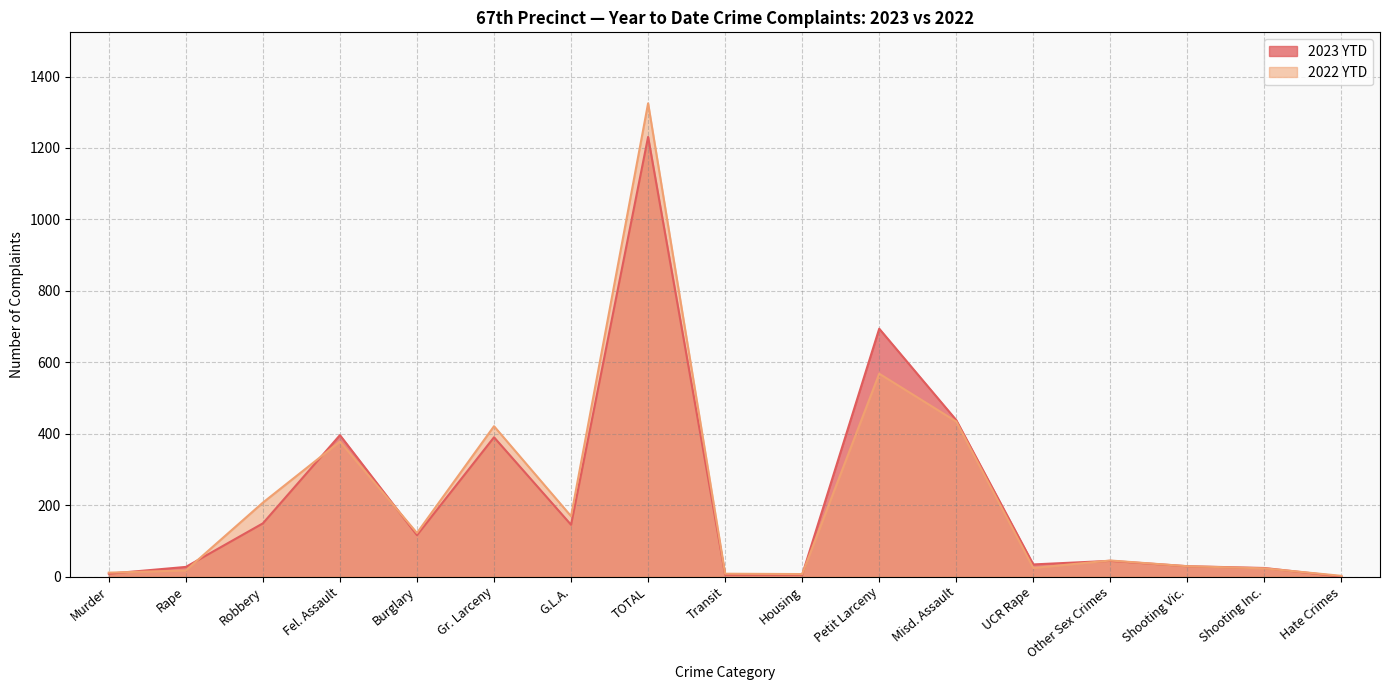

Read the 2023 YTD value at Transit.

5